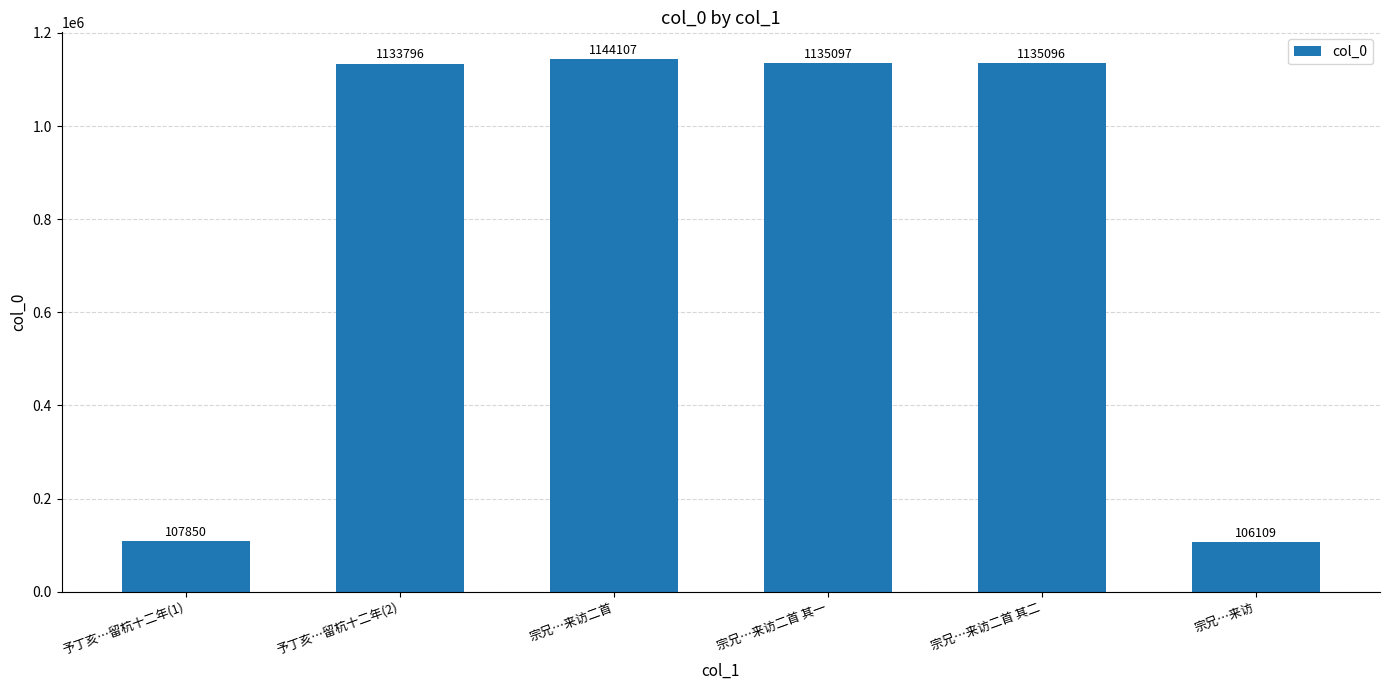

Reading left to right, extract all data points from this chart.

107850	1133796	1144107	1135097	1135096	106109